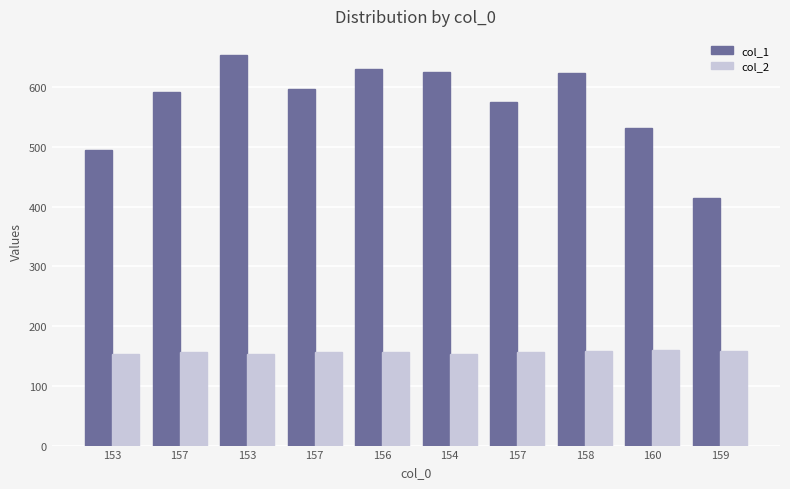

Are the bars grouped side by side (vs. stacked)?

Yes